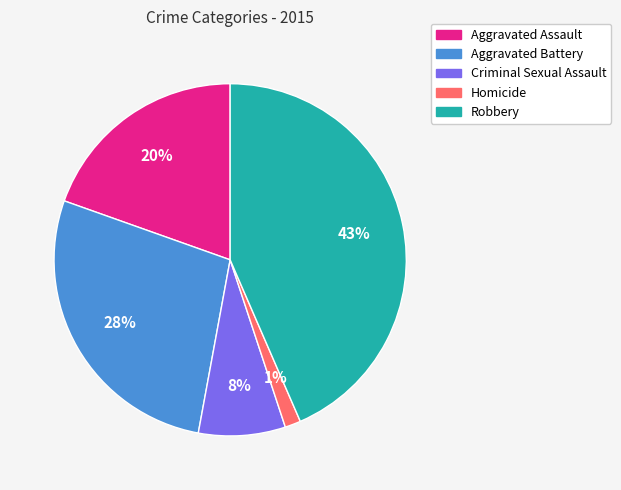

Which category has the smallest portion of the pie?

Homicide